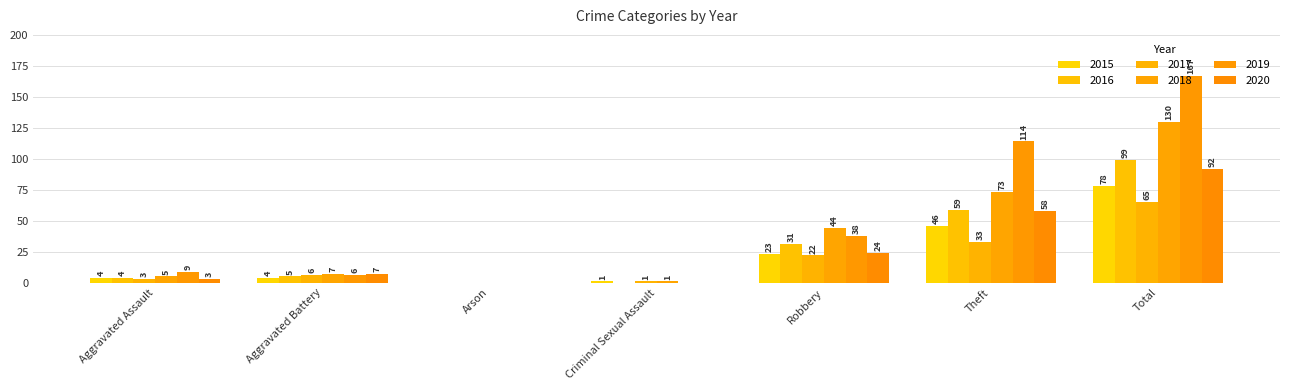

Are the bars horizontal?

No